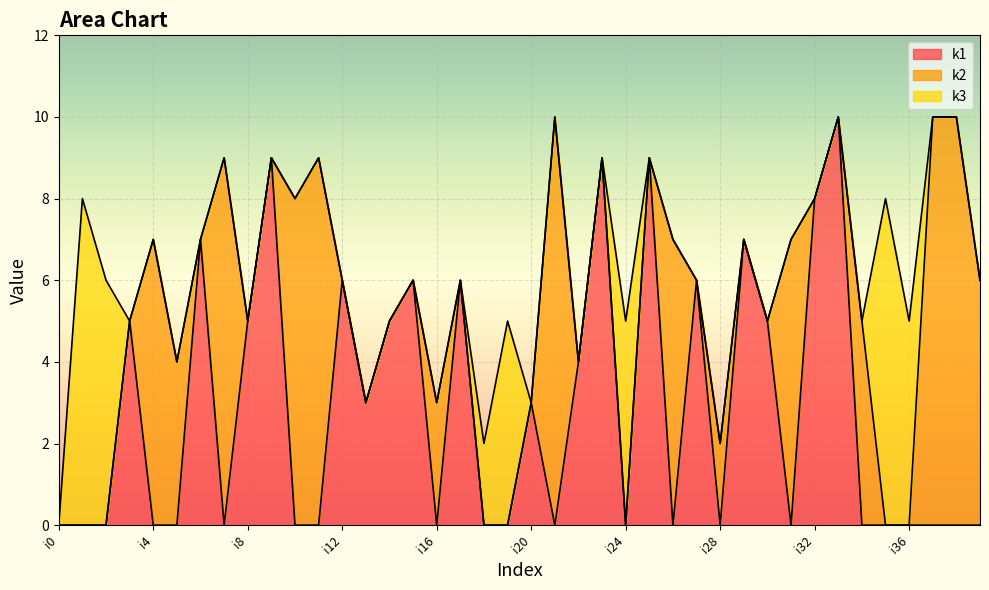

How many interior local peaks does the k3 series have?

4